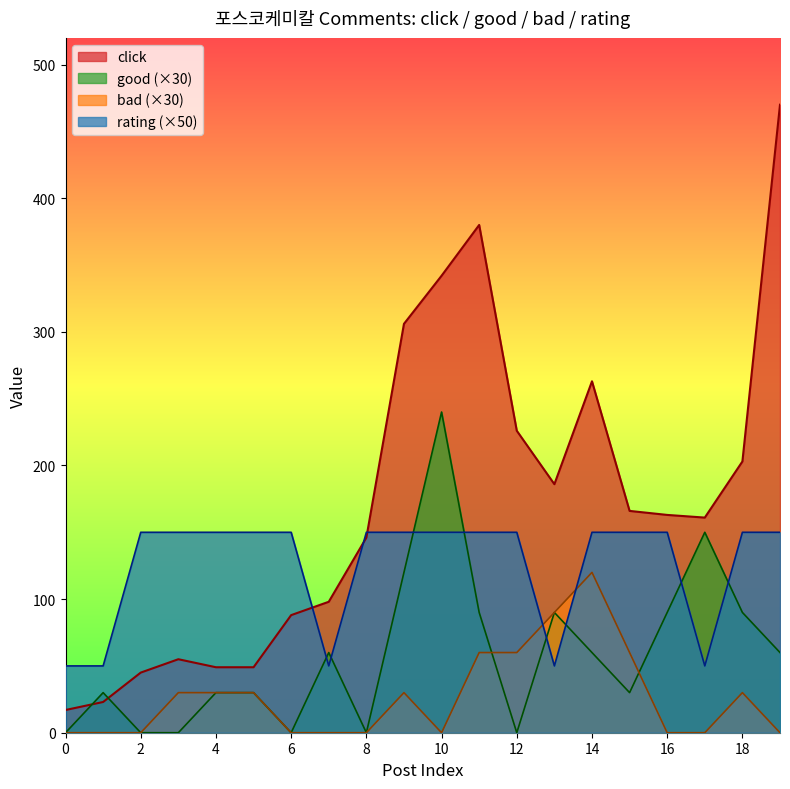

What is the sum of all good values?

1170